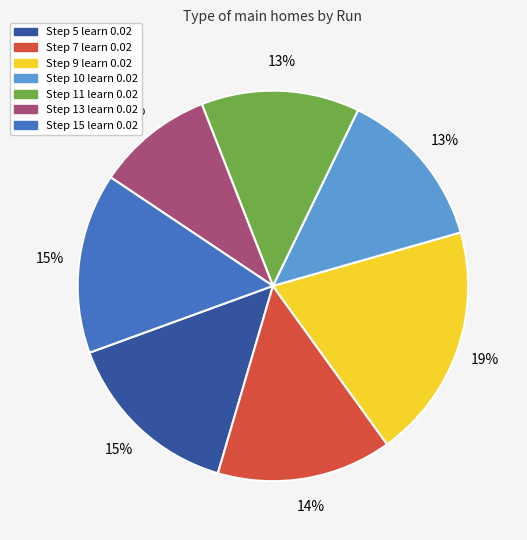

Is there a majority slice in this chart?

No